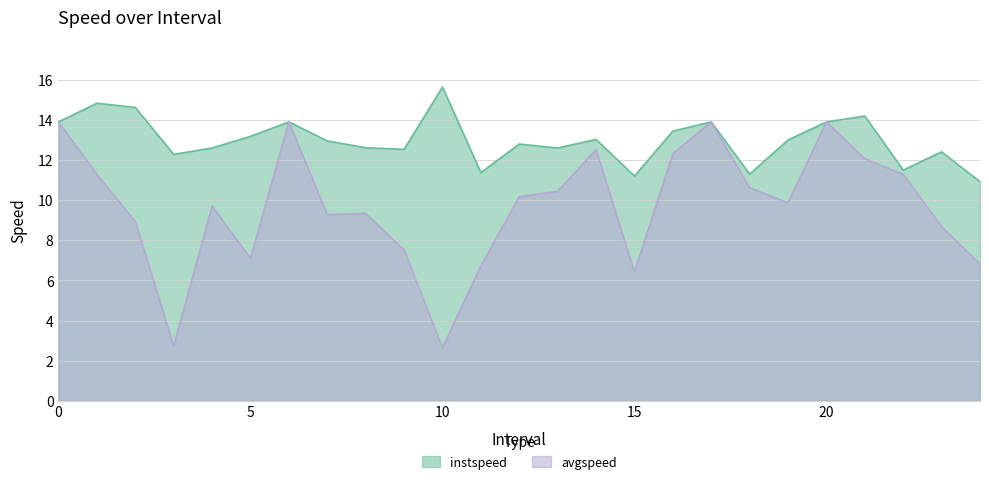

What is the value of the avgspeed point at the 6th from the left?

7.1